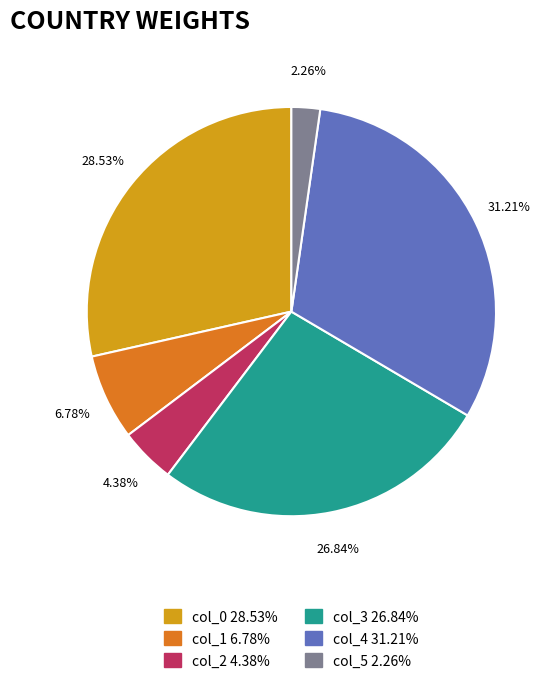

To the nearest percent, what is the combined percentage of col_2 and col_5?

7%